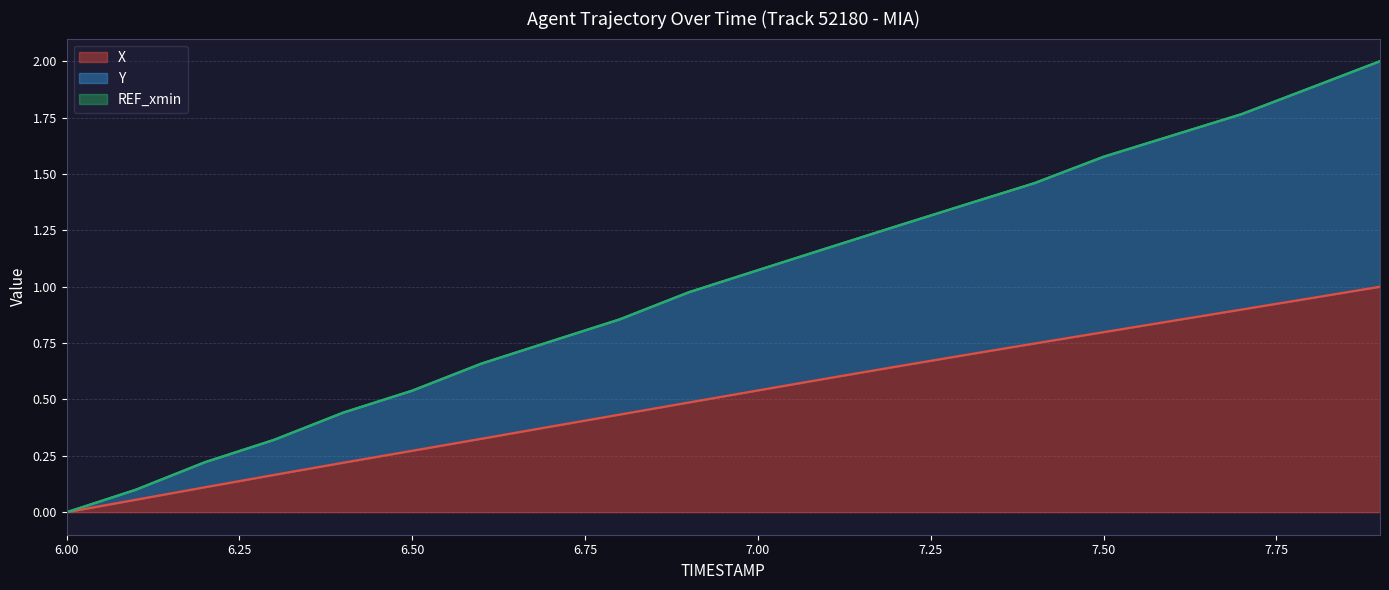

What is the maximum value shown in the chart?

2.0